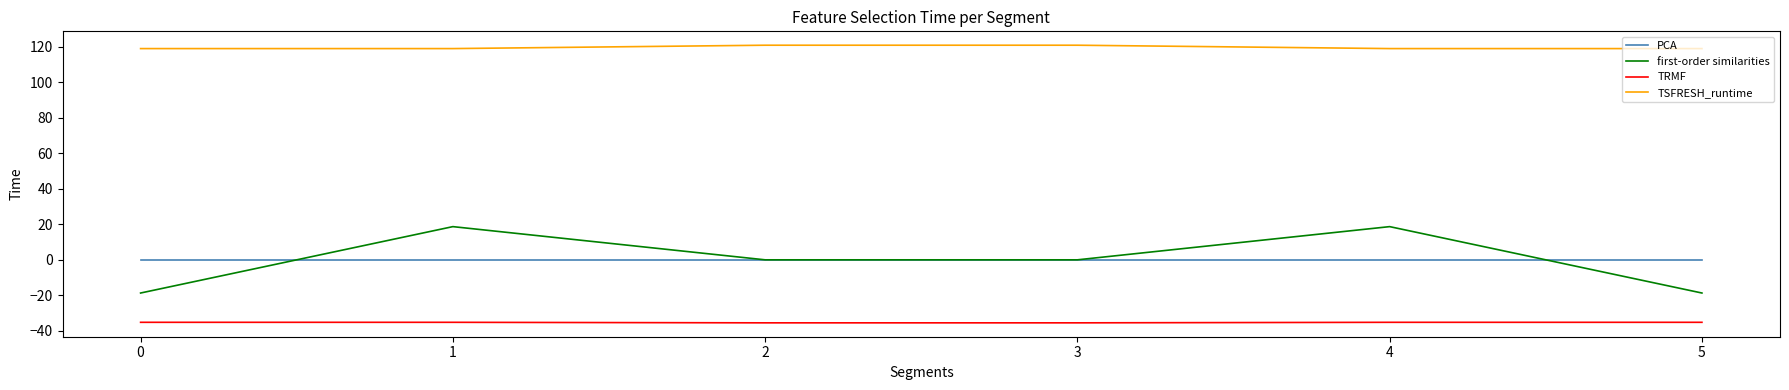

Count the TSFRESH_runtime values in the range 119 to 120.

4